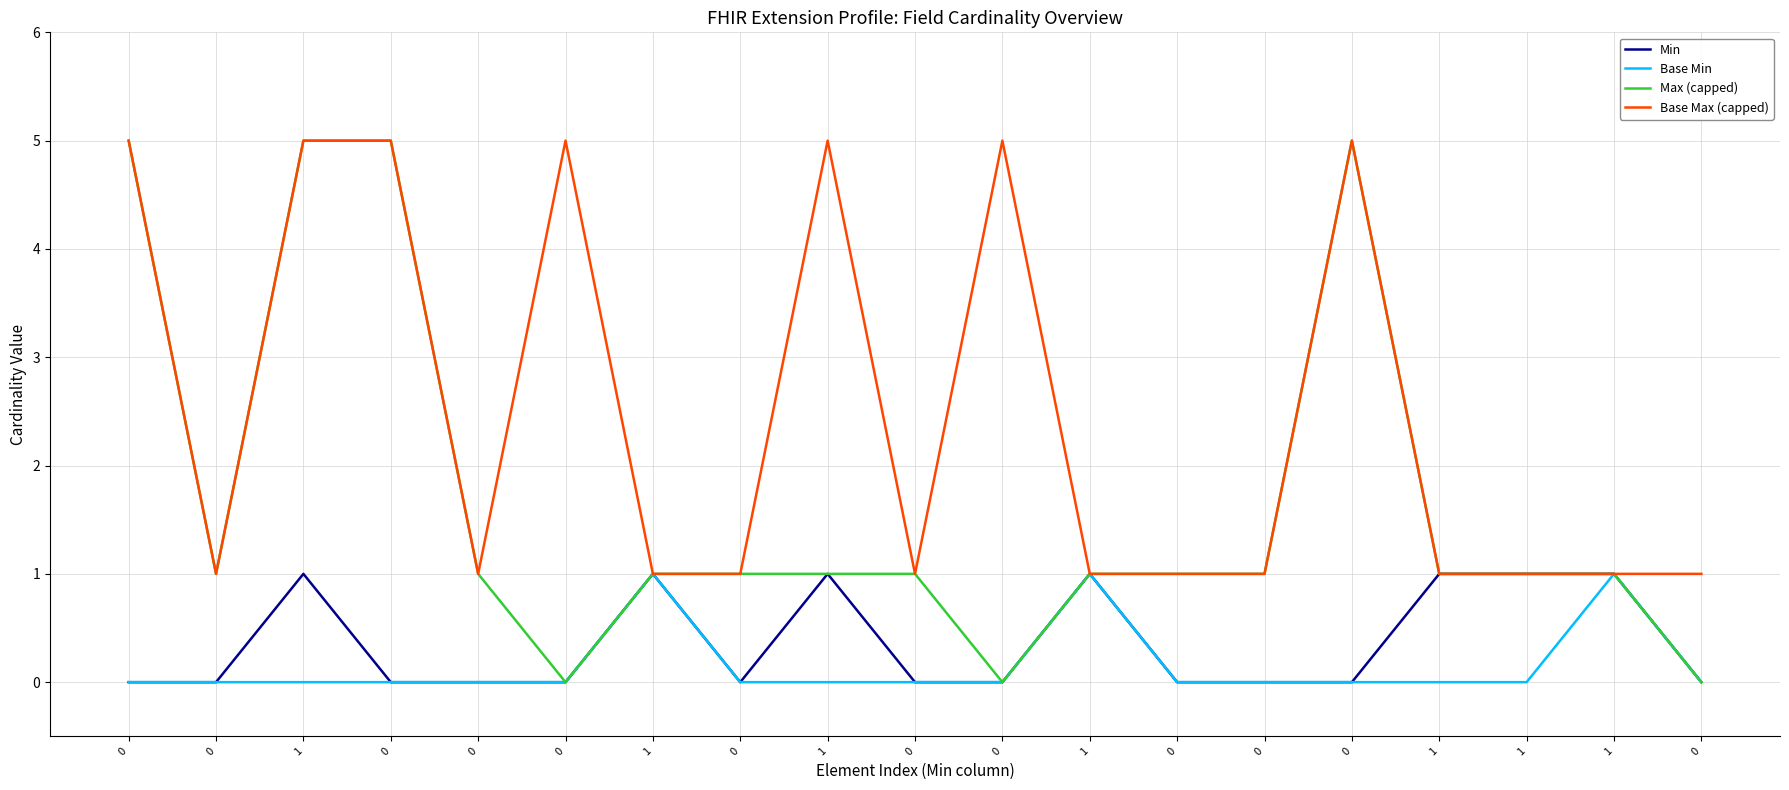

At how many categories does at least one series exceed 1?

7